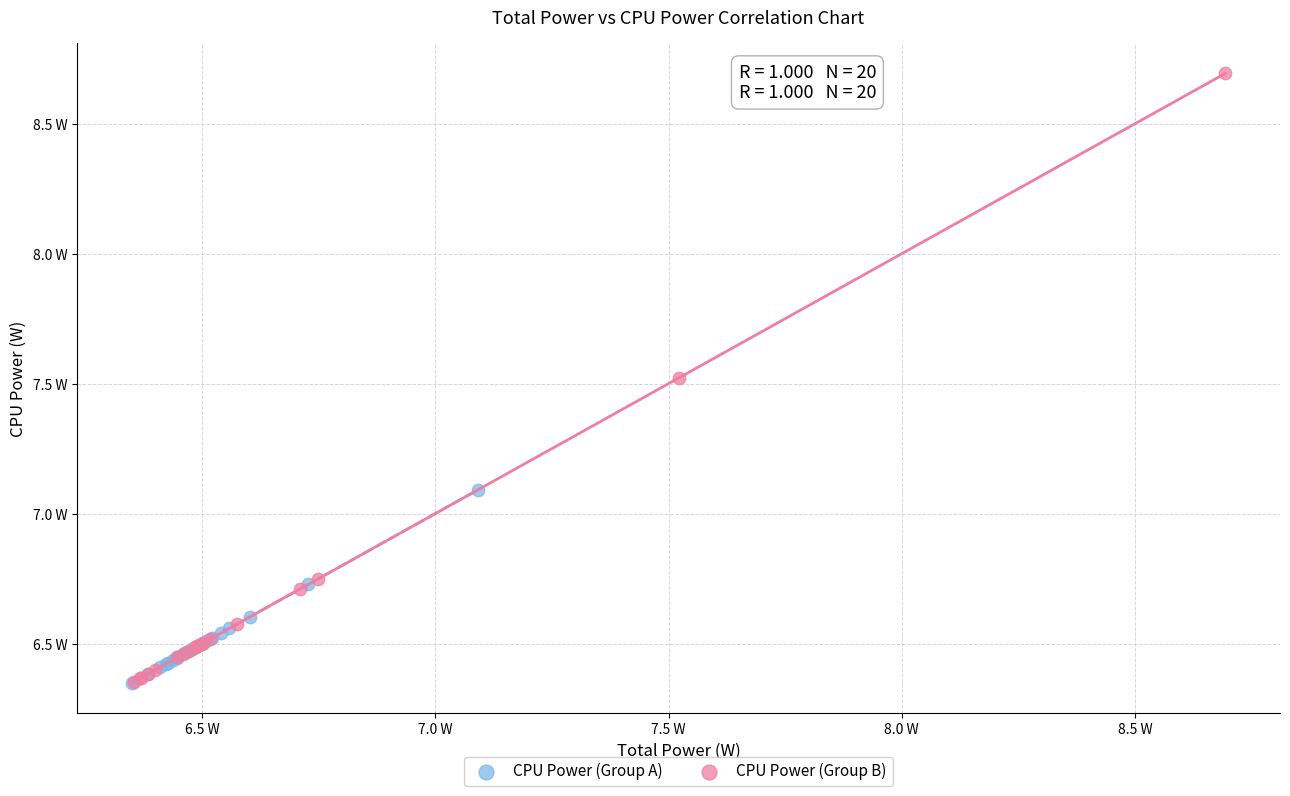

Which series has the widest spread of Y values?

CPU Power (Group B)